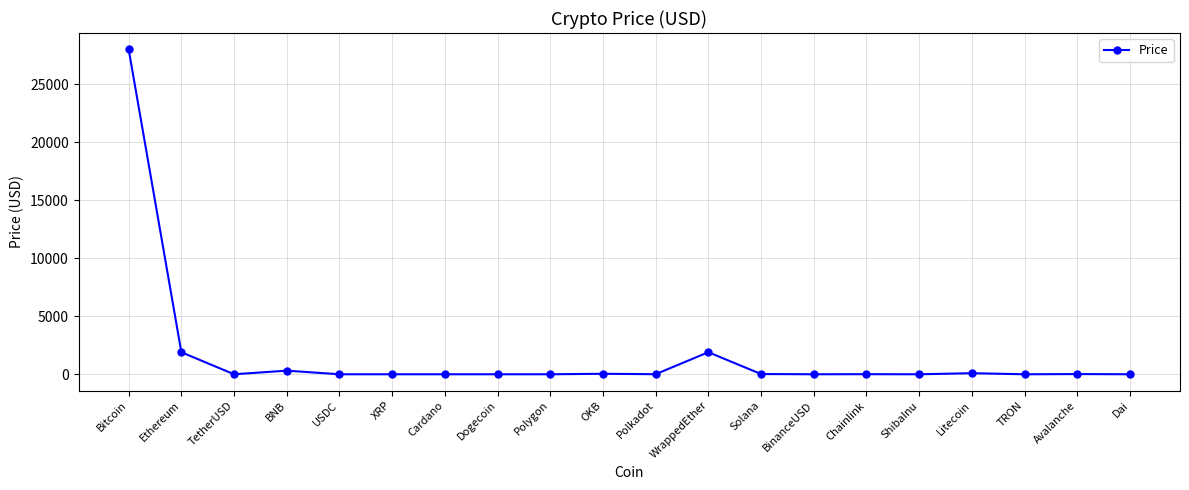

Where is the first local maximum?

BNB